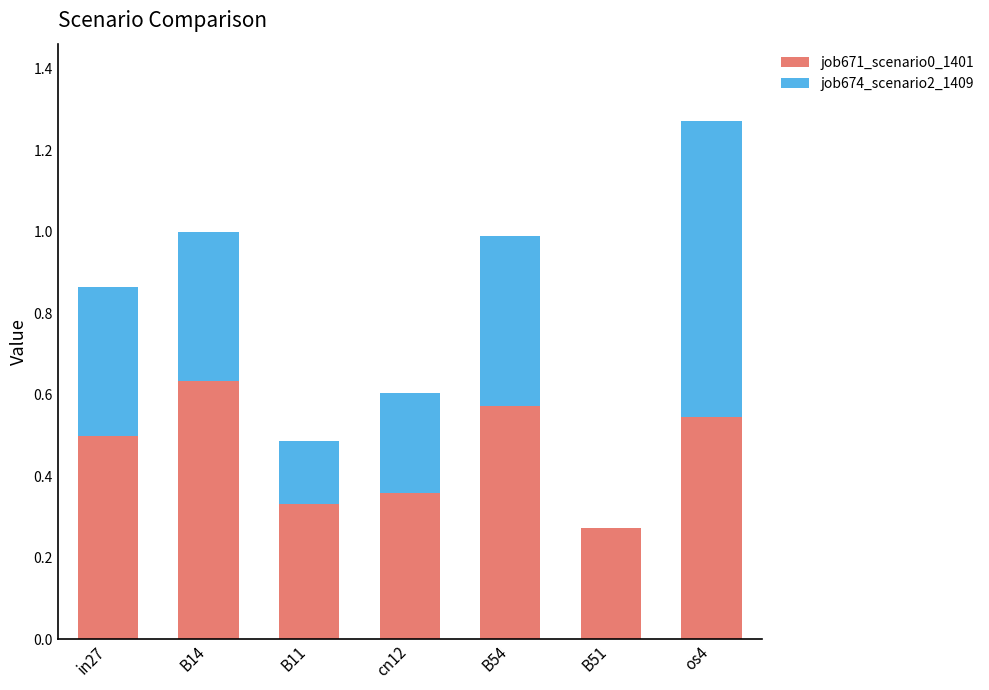

What is the sum of all job671_scenario0_1401 values?

3.2